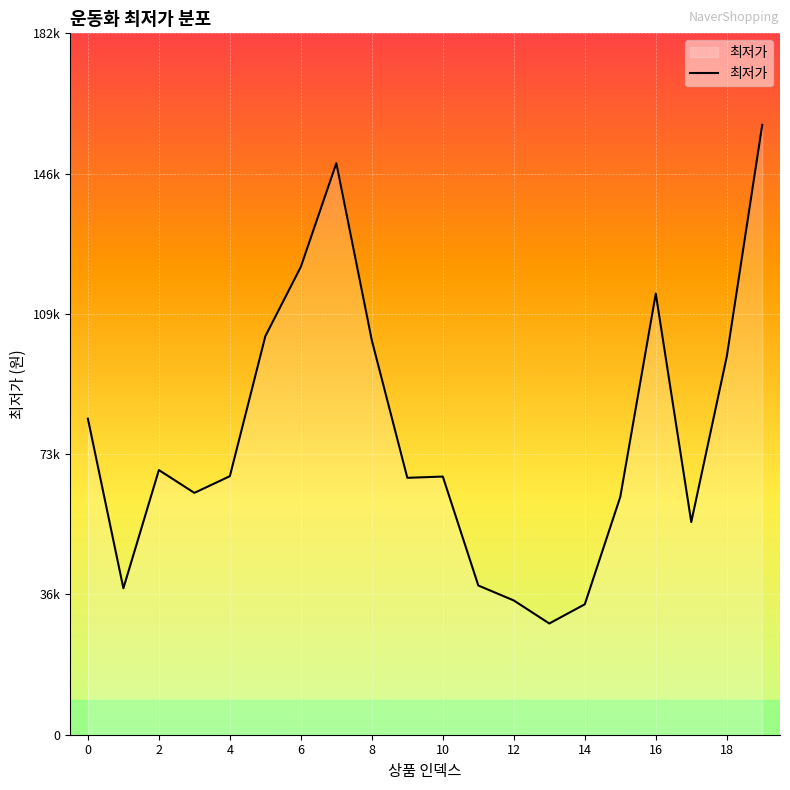

Reading left to right, extract all data points from this chart.

0=82390	1=38180	2=69000	3=63050	4=67400	5=103900	6=121980	7=149000	8=102800	9=66975	10=67300	11=38900	12=35000	13=29000	14=34000	15=62000	16=115000	17=55440	18=98560	19=159000